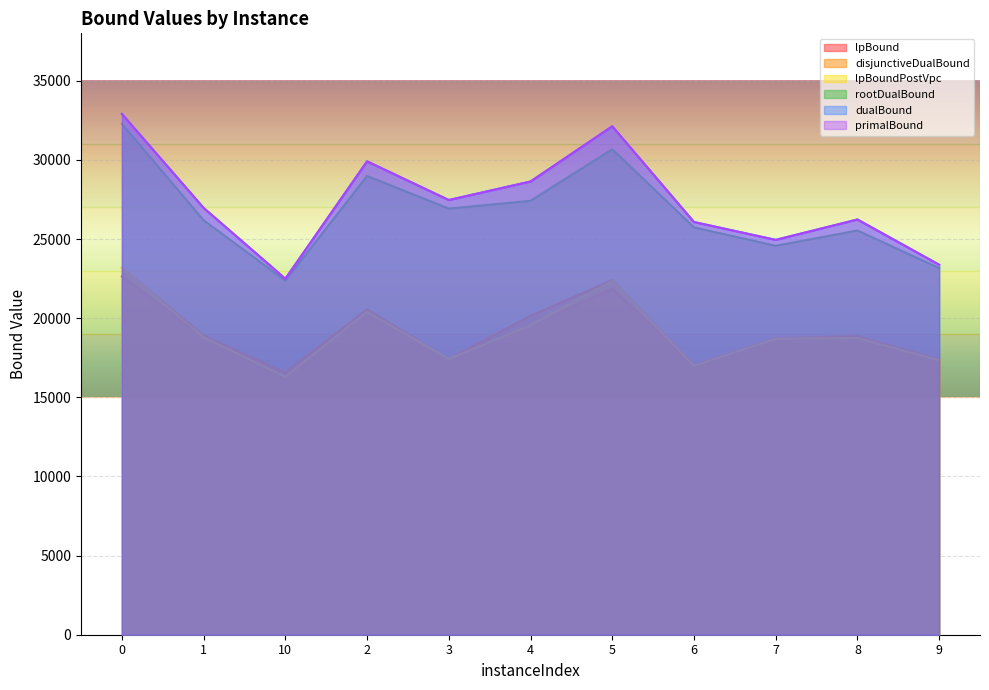

True or false: dualBound and lpBound cross at least once.

False